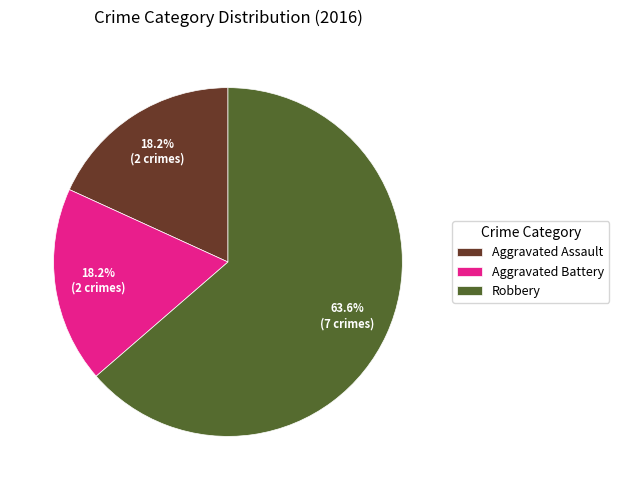

Which category accounts for the majority?

Robbery